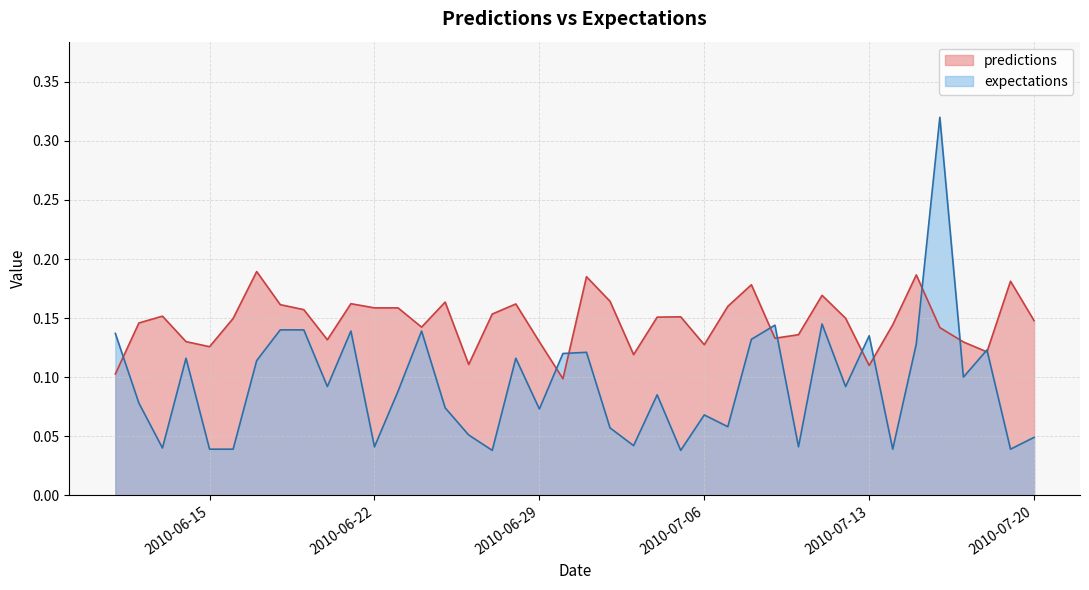

True or false: expectations has a value of 0.1 at 2010-06-22.

False